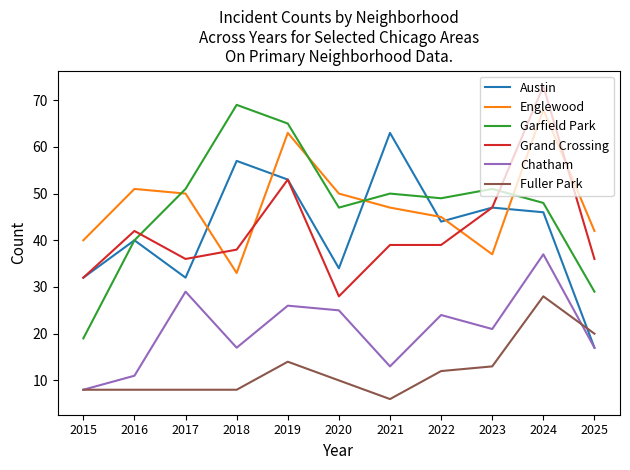

True or false: Grand Crossing and Chatham intersect in this chart.

False